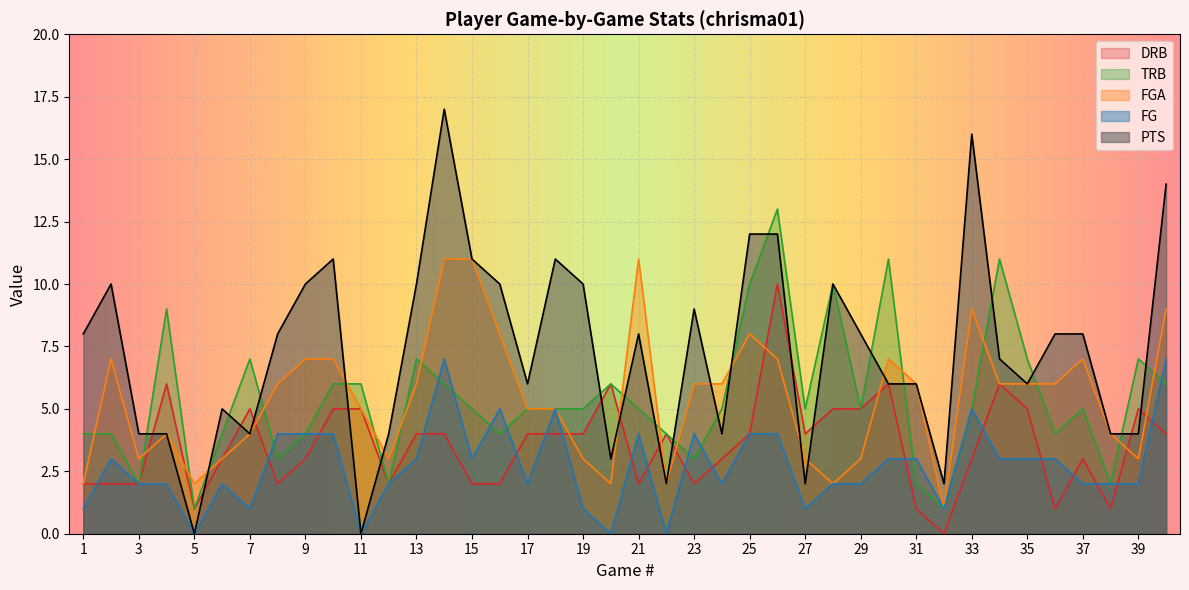

Where does the PTS series first go above 8?

2